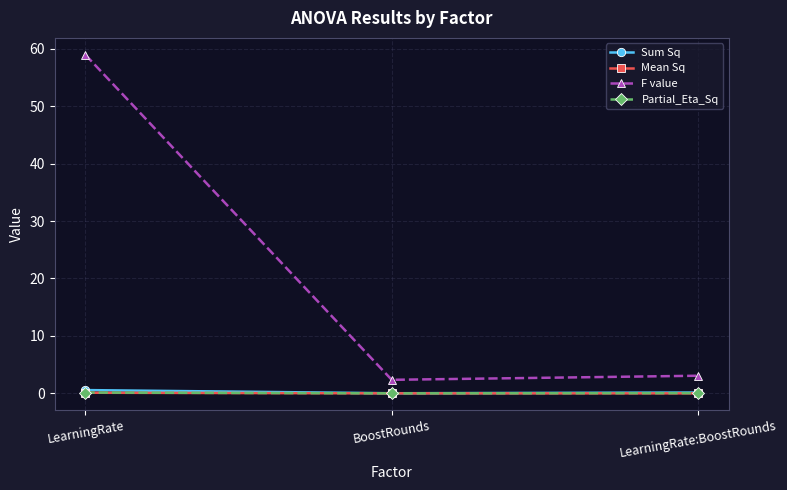

Does the chart have visible grid lines?

Yes